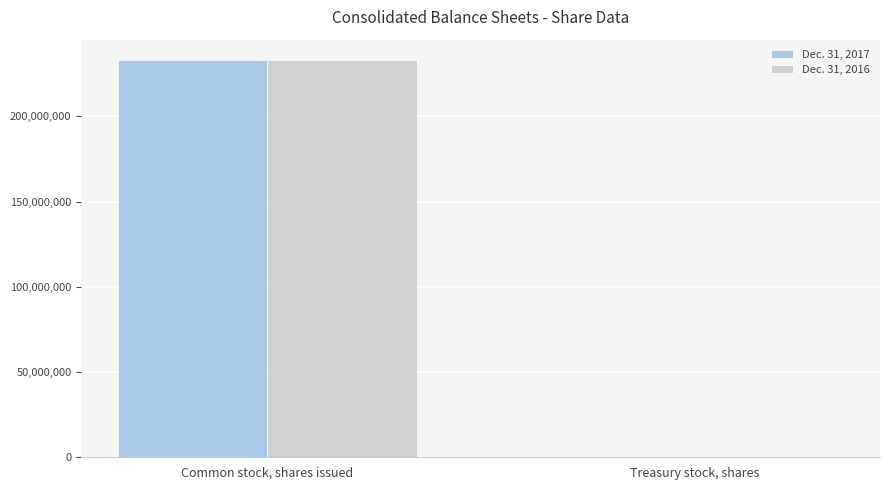

What is the greatest value displayed?

233287799